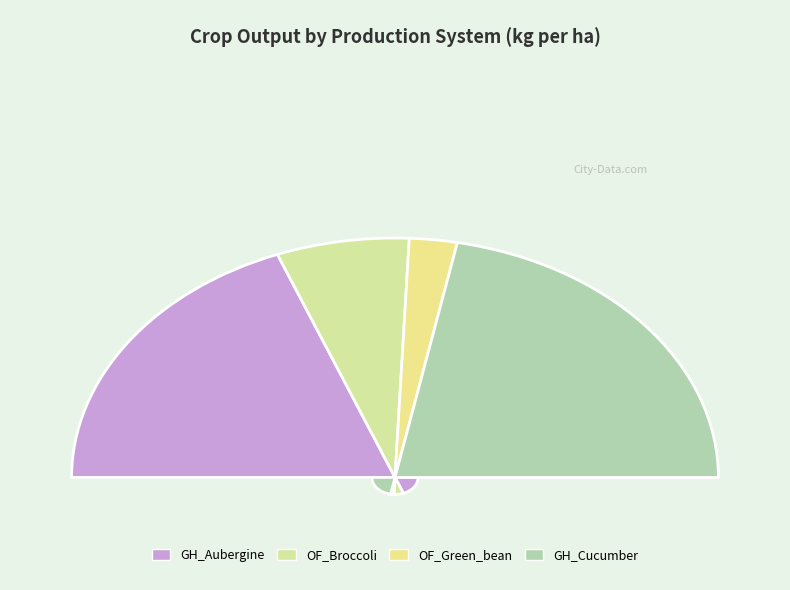

What is the ratio of the value at GH_Aubergine to the value at GH_Cucumber?

0.9